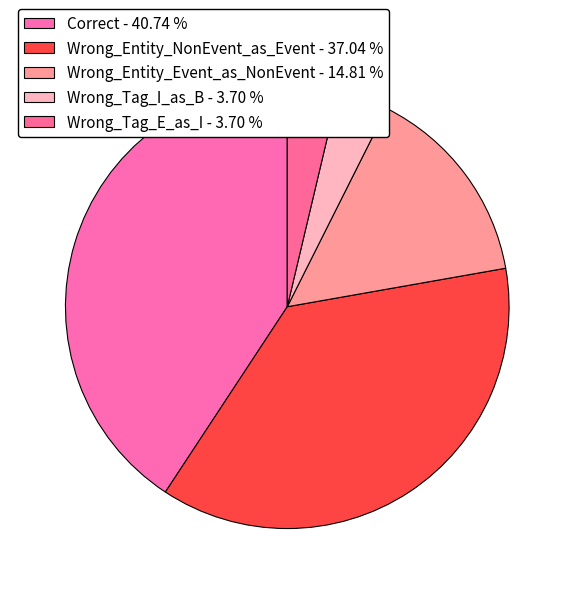

Combined, do Wrong_Tag_E_as_I and Wrong_Entity_NonEvent_as_Event account for over 50%?

No